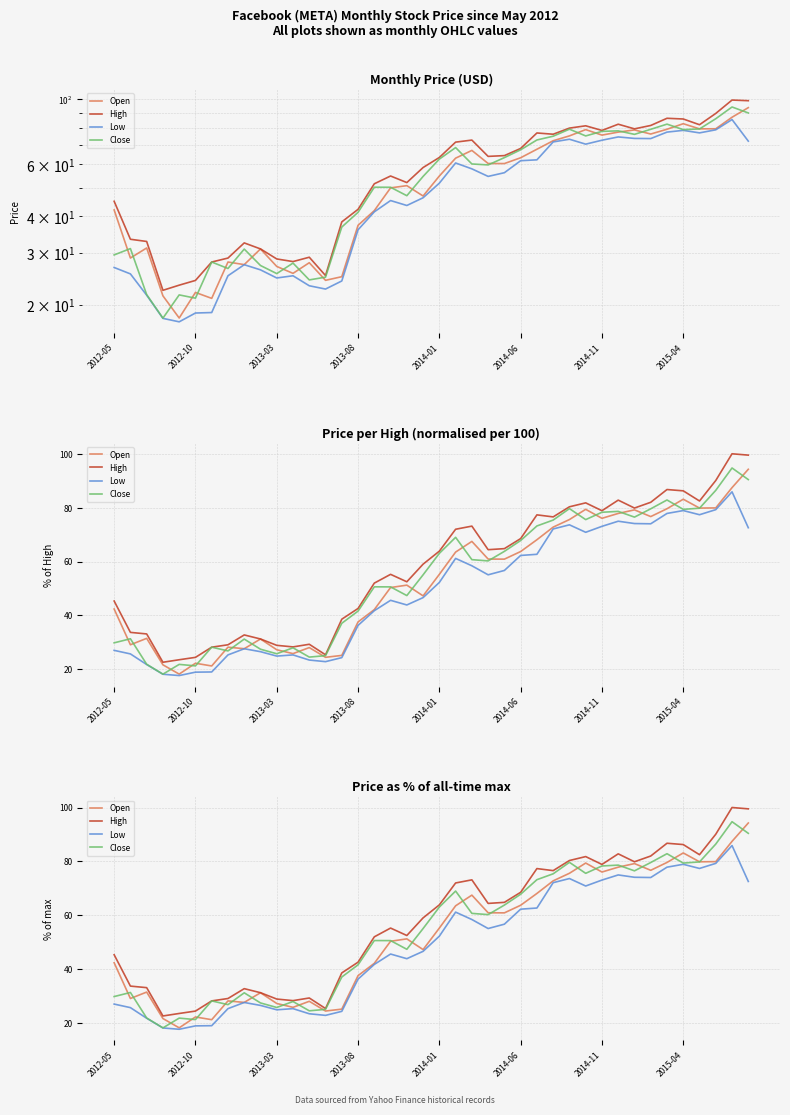

What is the difference between the maximum and minimum values in the Open series?

76.0